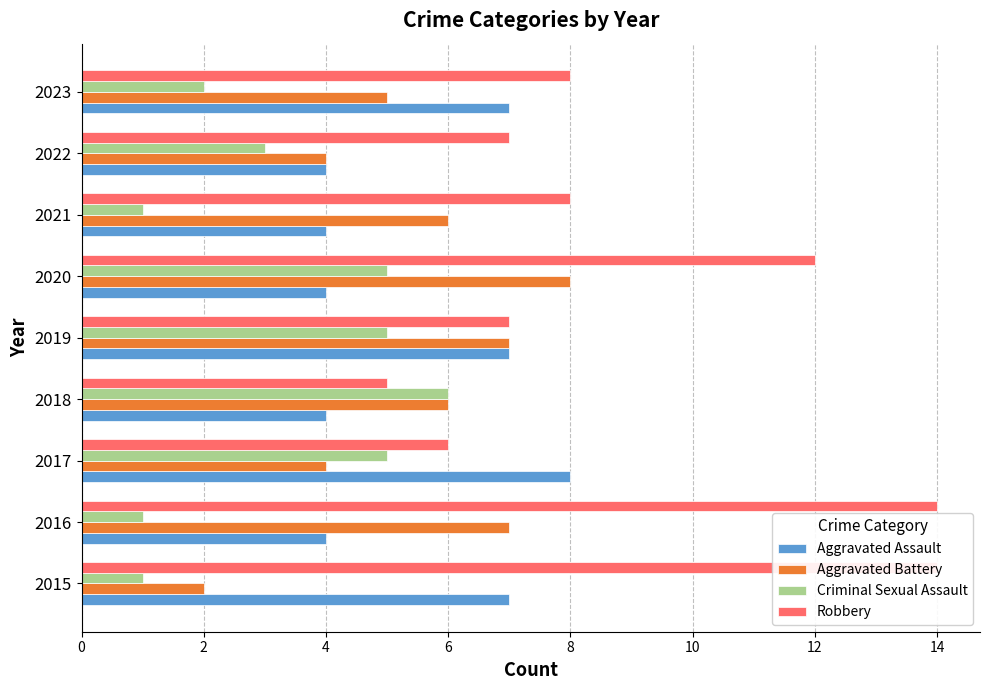

Rank the series at 2017 from highest to lowest value.

Aggravated Assault, Robbery, Criminal Sexual Assault, Aggravated Battery